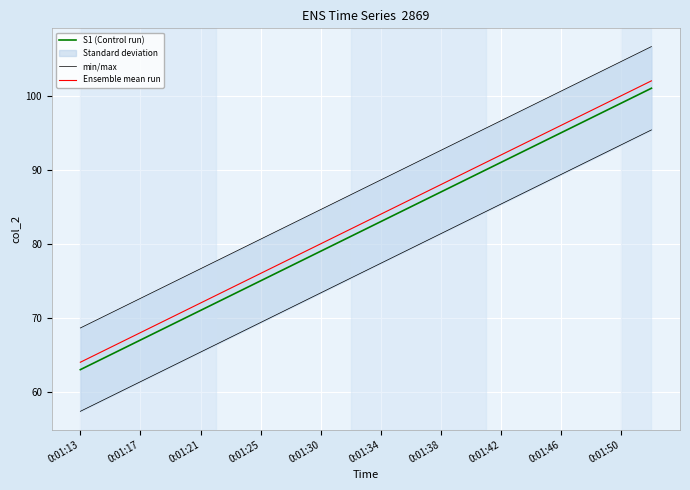

True or false: S1 (Control run) and Ensemble mean run intersect in this chart.

False